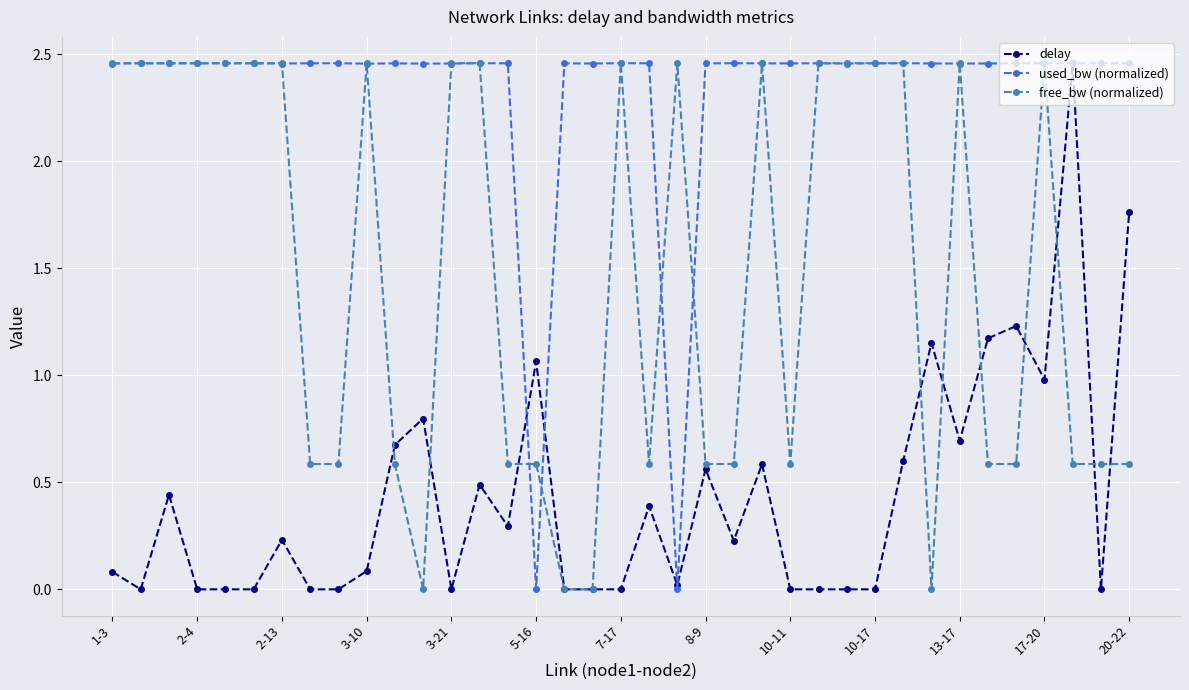

At how many categories does at least one series exceed 2?

36